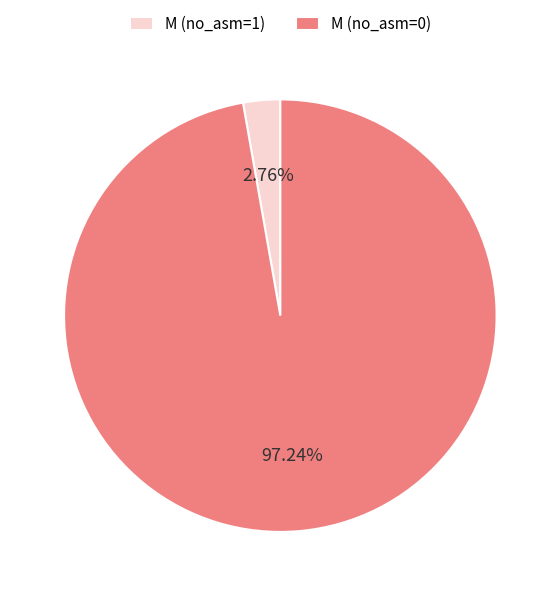

Which slice represents more than half of the pie?

M (no_asm=0)